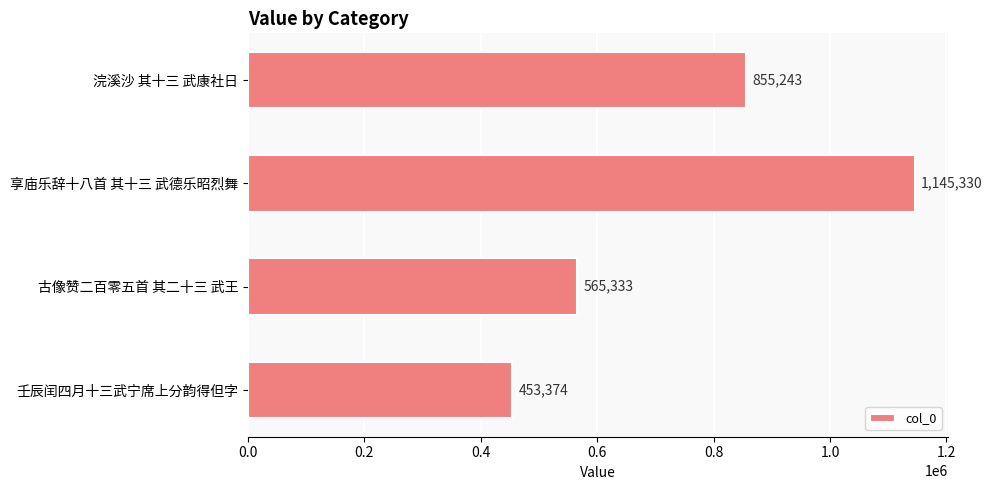

Reading top to bottom, transcribe all the data shown in this chart.

浣溪沙 其十三 武康社日=855243	享庙乐辞十八首 其十三 武德乐昭烈舞=1145330	古像赞二百零五首 其二十三 武王=565333	壬辰闰四月十三武宁席上分韵得但字=453374